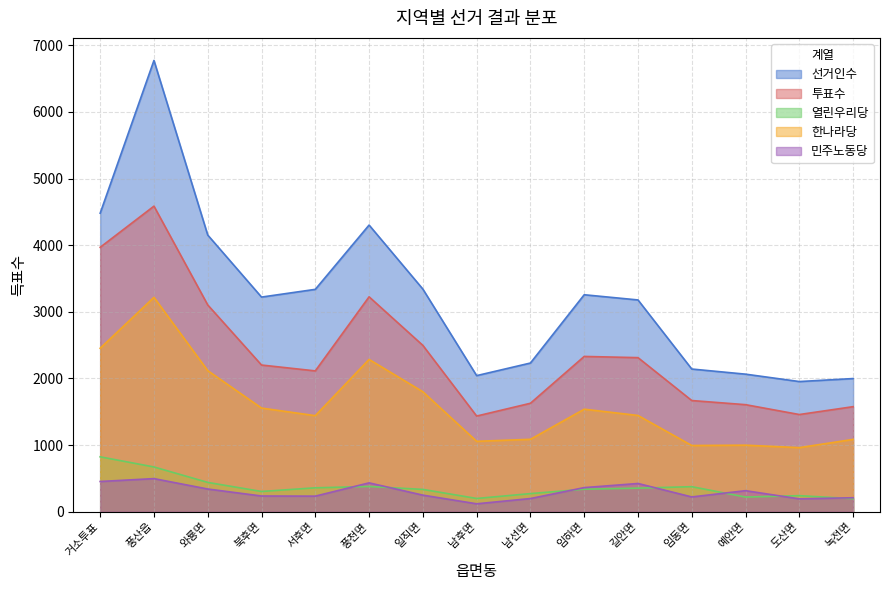

True or false: 열린우리당 and 투표수 intersect in this chart.

False